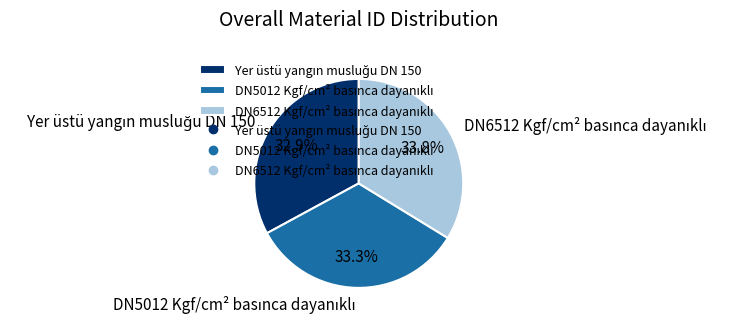

Does any single category account for the majority?

No